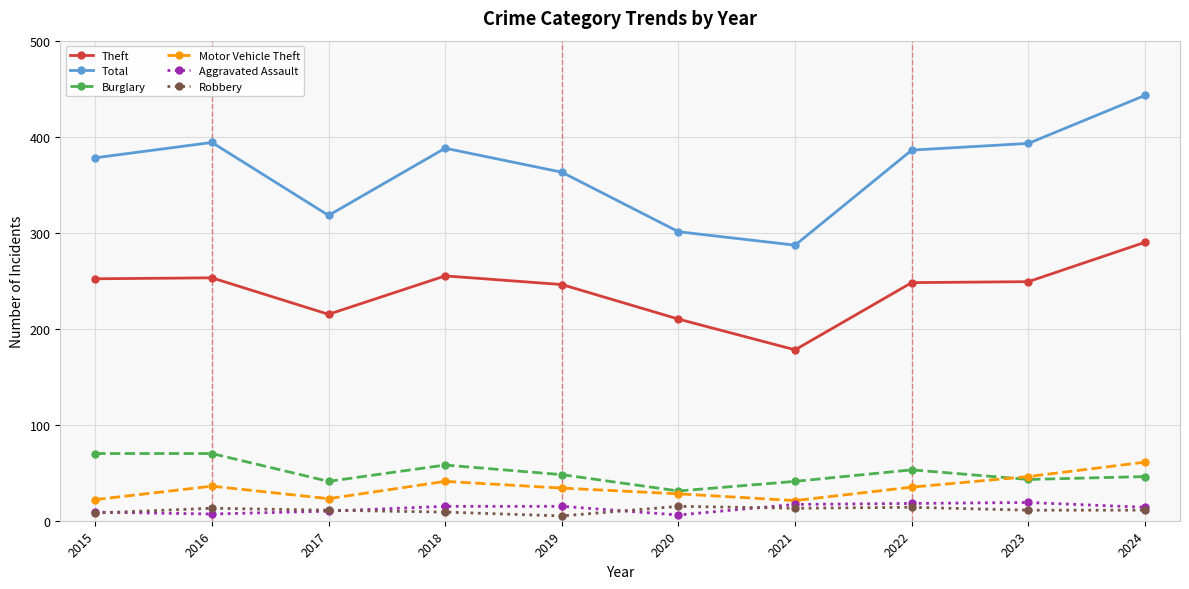

Is the value of Theft at 2018 greater than the value of Motor Vehicle Theft at 2018?

Yes